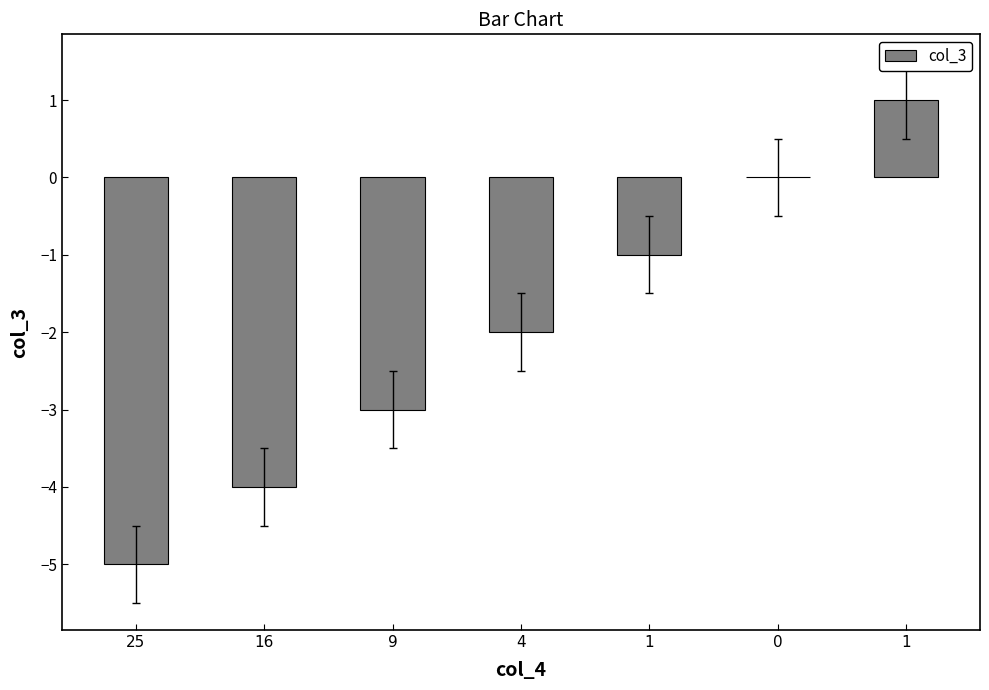

What is the label of the 5th bar from the left?

1